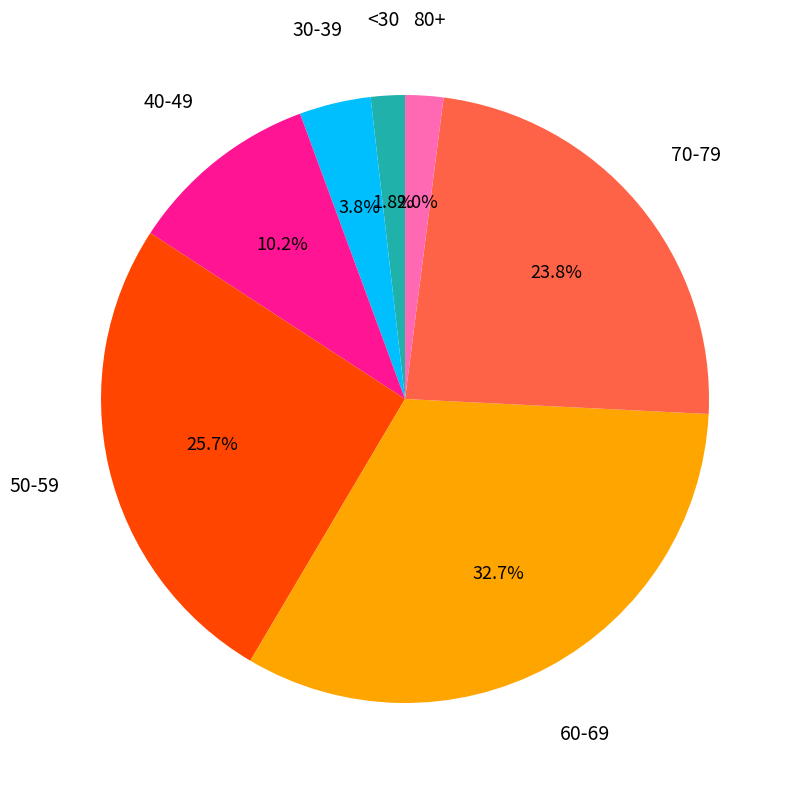

How many slices are in this pie chart?

7